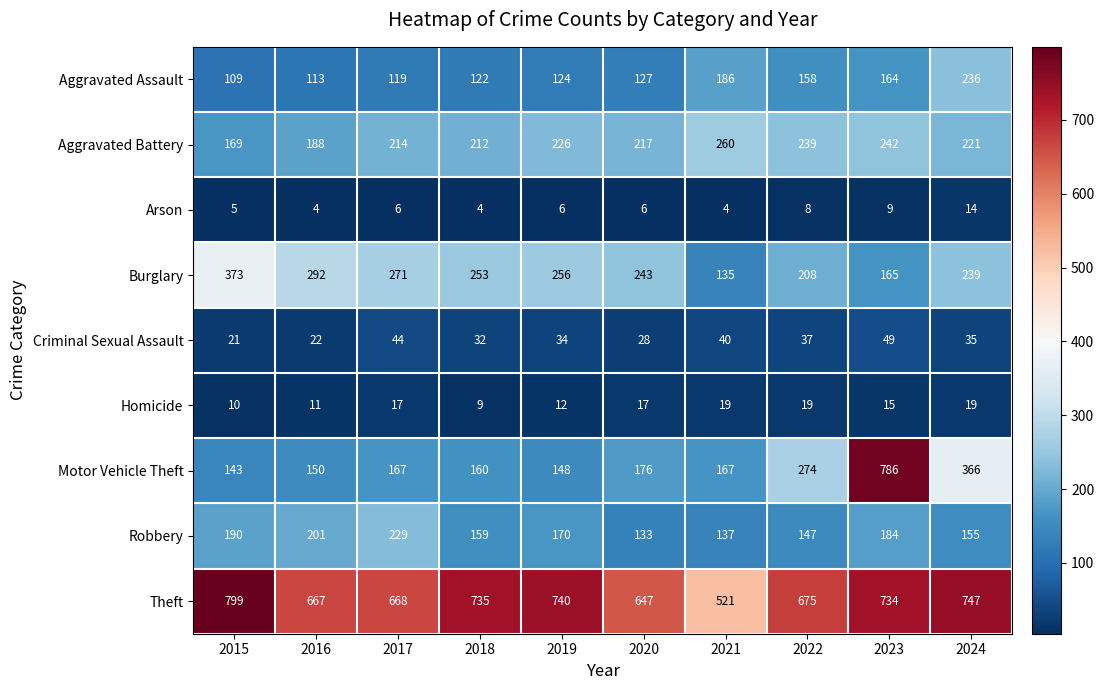

Which series changed the most between 2022 and 2024?

Motor Vehicle Theft